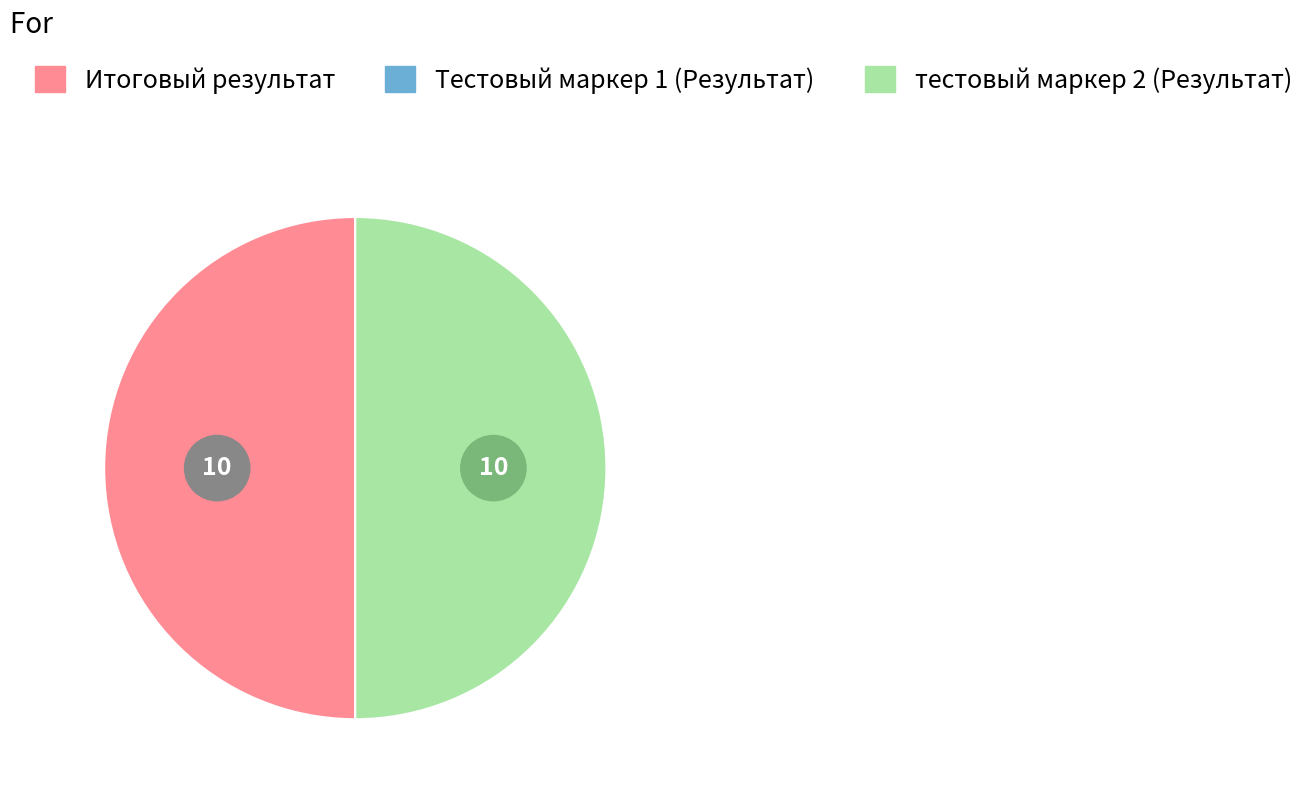

Is тестовый маркер 2 (Результат) the majority of the pie?

No